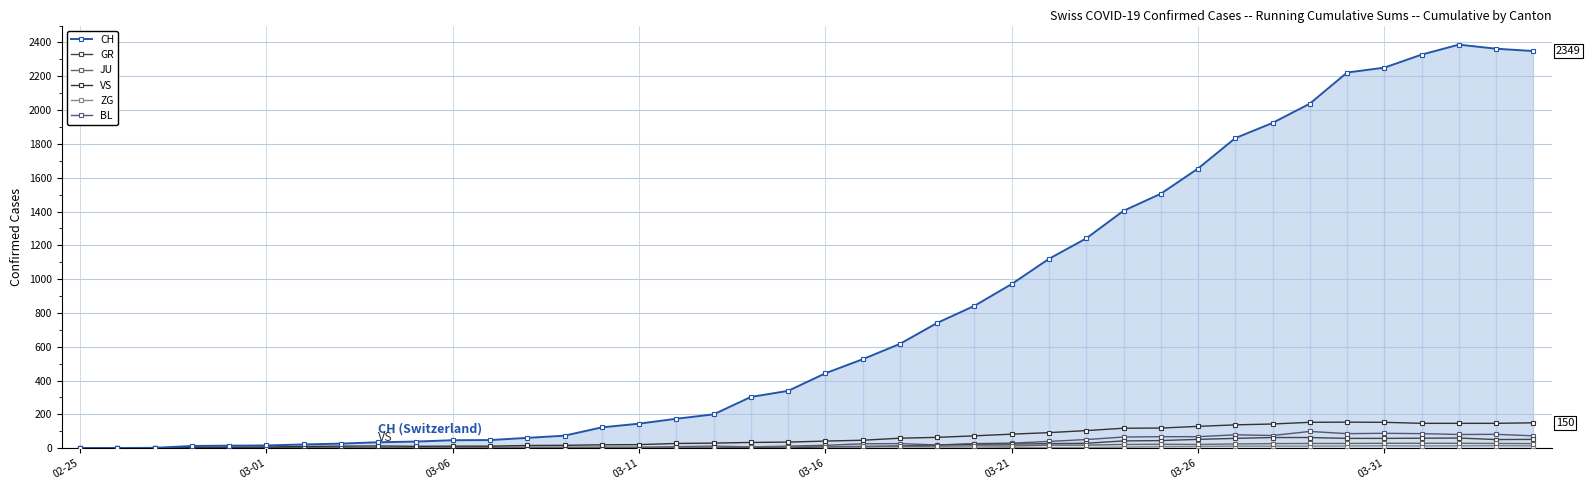

Does the chart have visible grid lines?

Yes